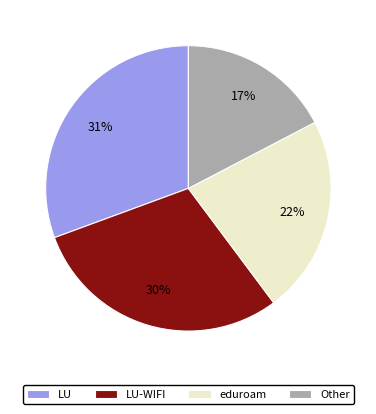

Which has a higher value, eduroam or LU-WIFI?

LU-WIFI